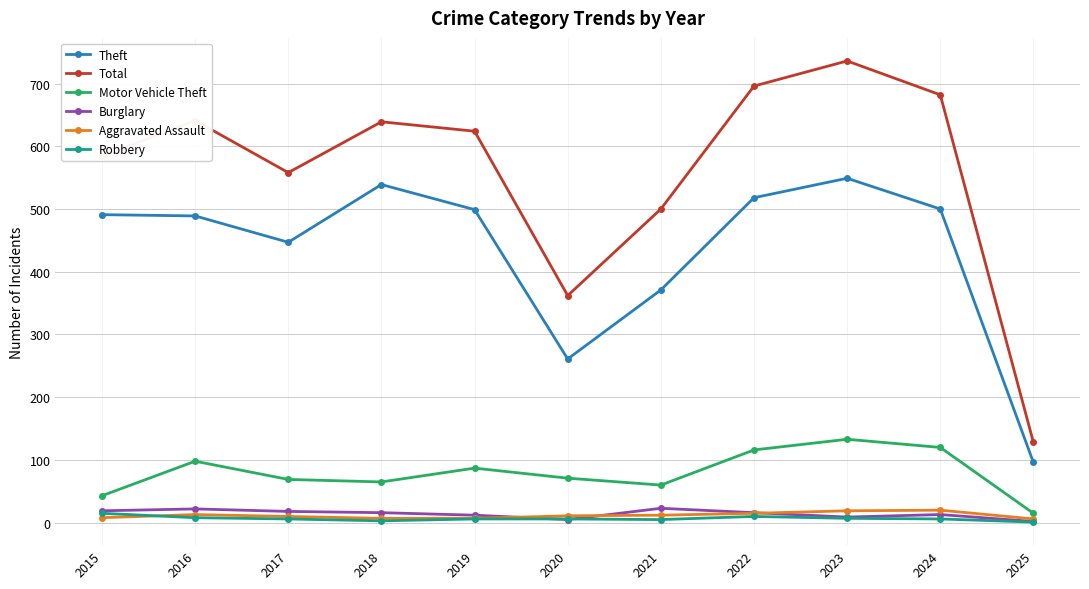

How many interior local peaks does the Motor Vehicle Theft series have?

3